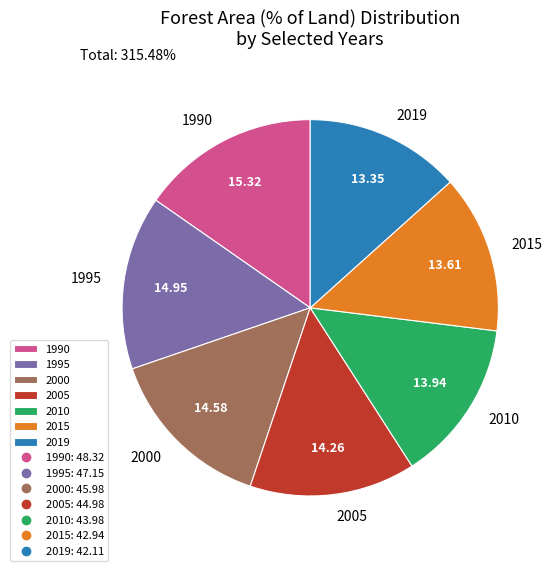

Is there a majority slice in this chart?

No